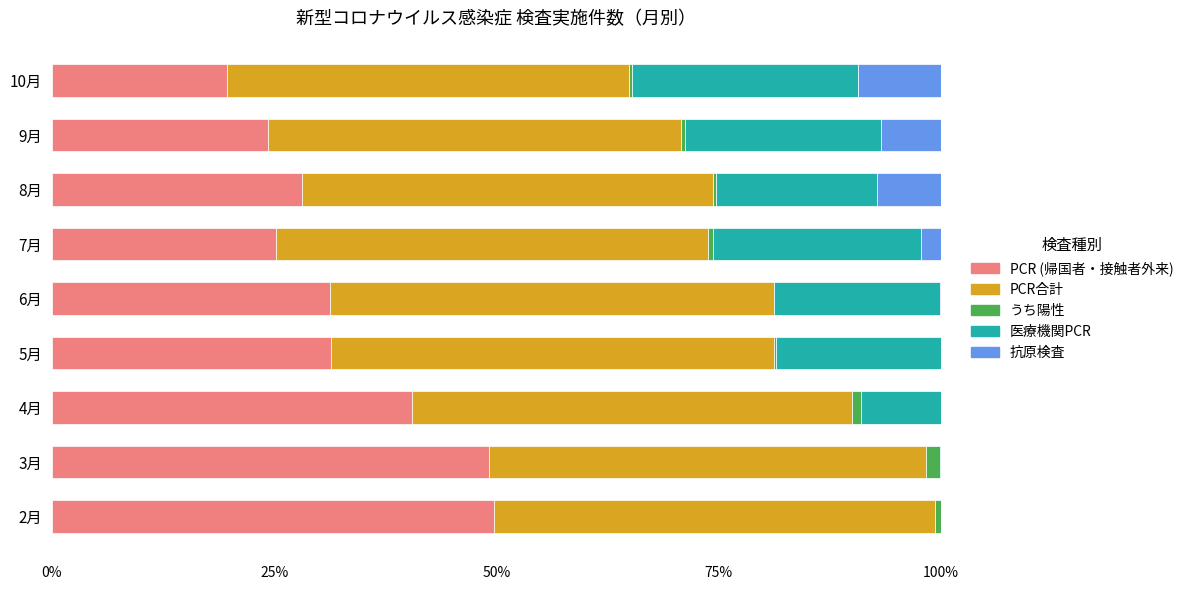

What is the highest value of the PCR (帰国者・接触者外来) series?

49.7